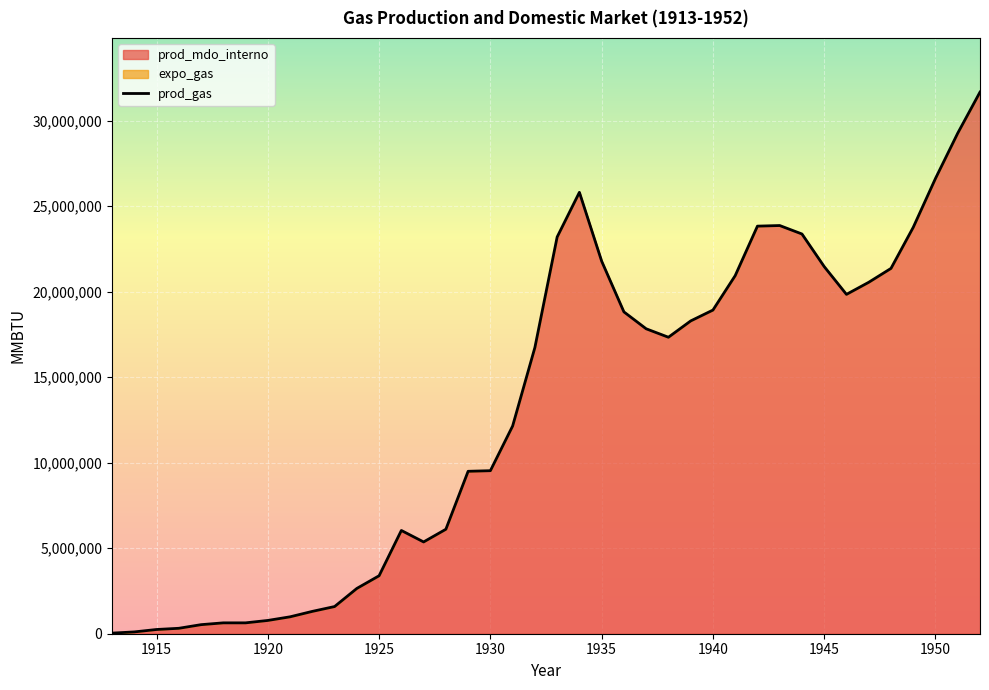

How many data points does each series have?

40